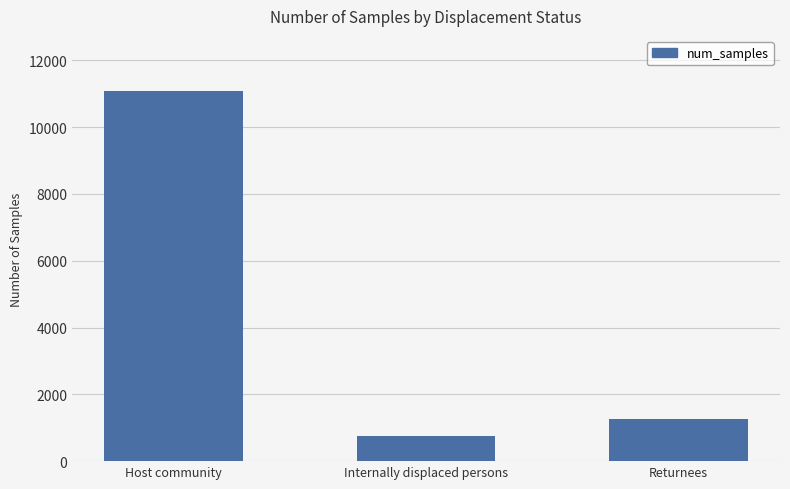

Does the chart contain stacked bars?

No